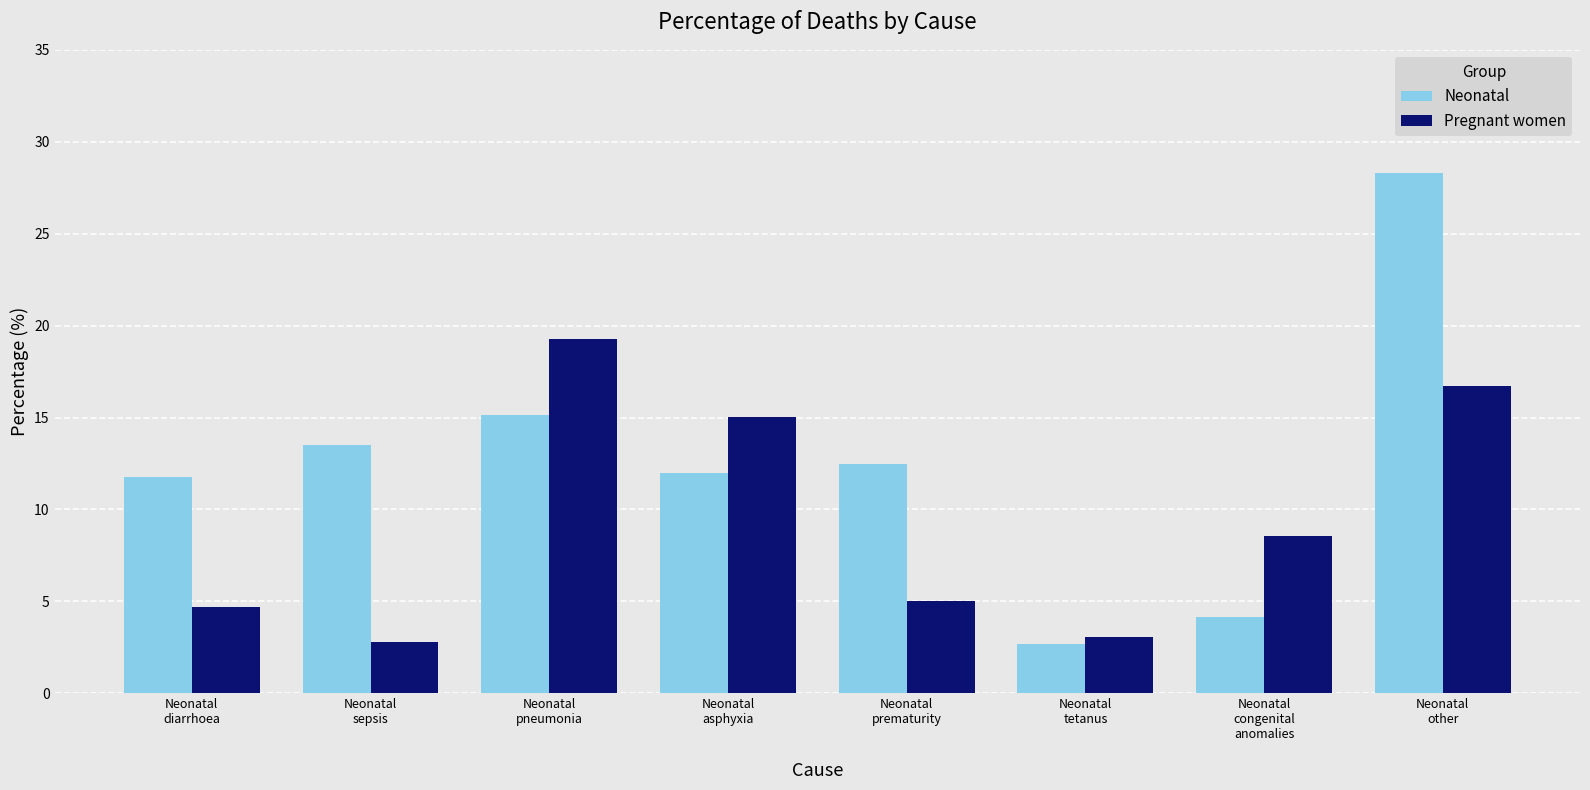

At Neonatal
diarrhoea, list the series in order from largest to smallest.

Neonatal, Pregnant women